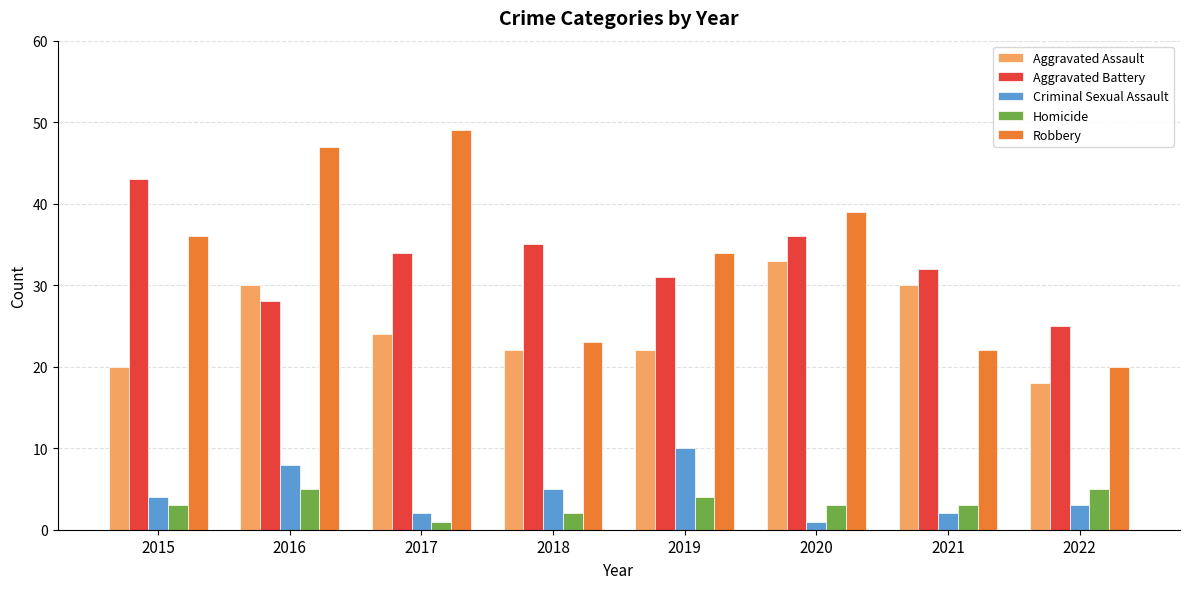

How many series are shown in this chart?

5